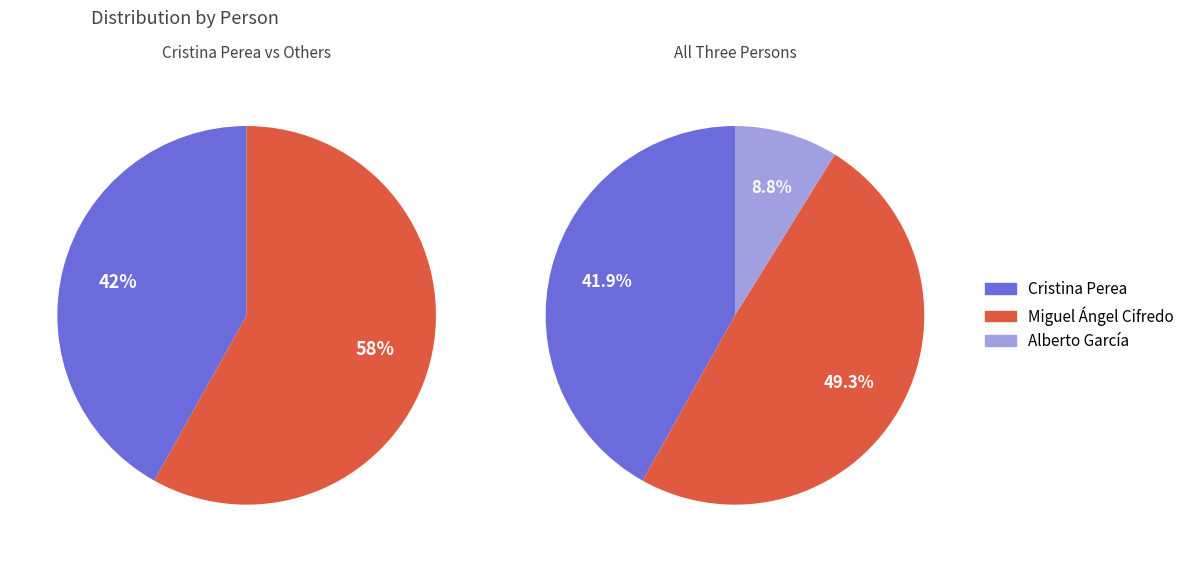

To the nearest percent, what percentage of the pie is Cristina Perea?

42%